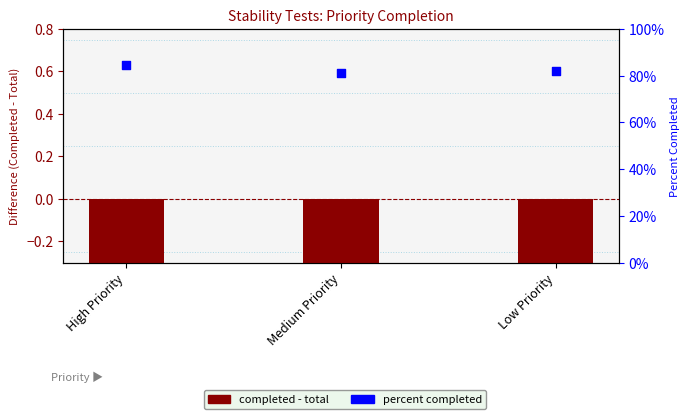

At which category is the sum across all series the highest?

Low Priority